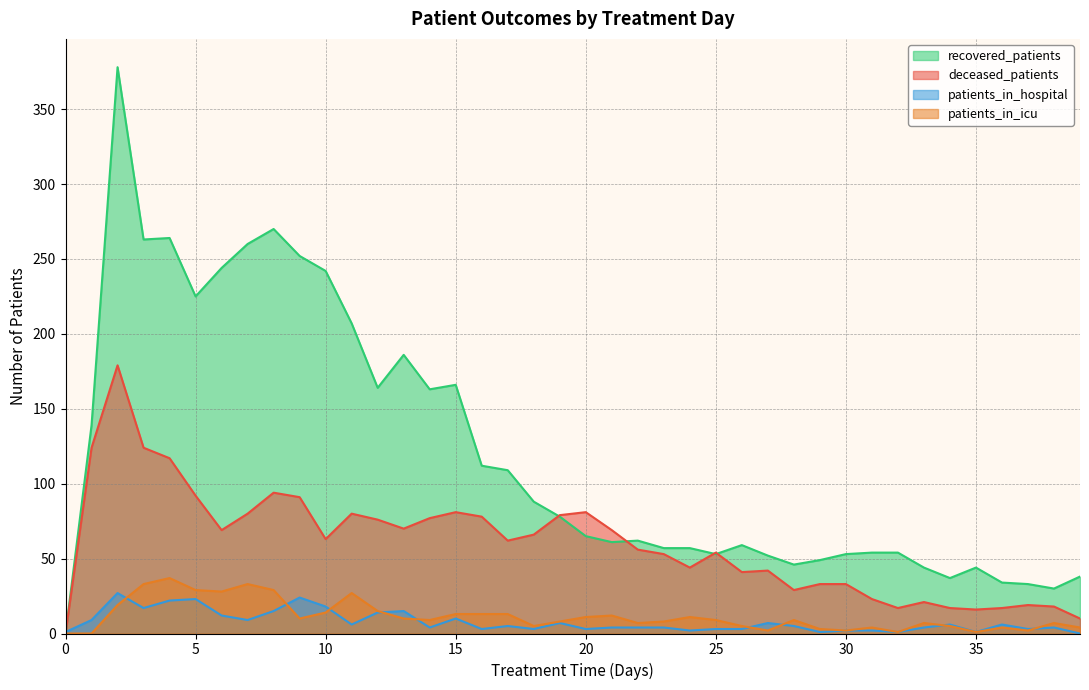

What are all the series names shown in the legend?

recovered_patients, deceased_patients, patients_in_hospital, patients_in_icu